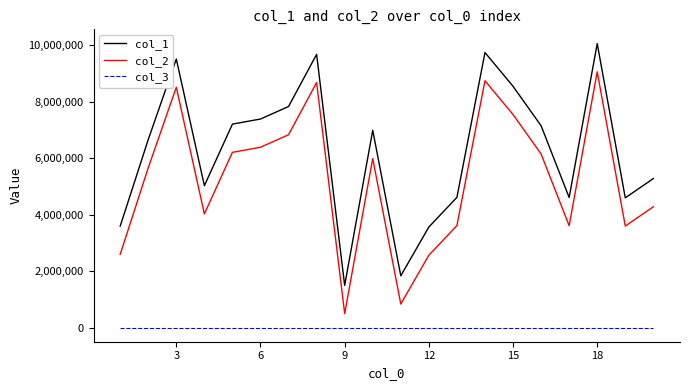

True or false: col_2 and col_3 intersect in this chart.

False